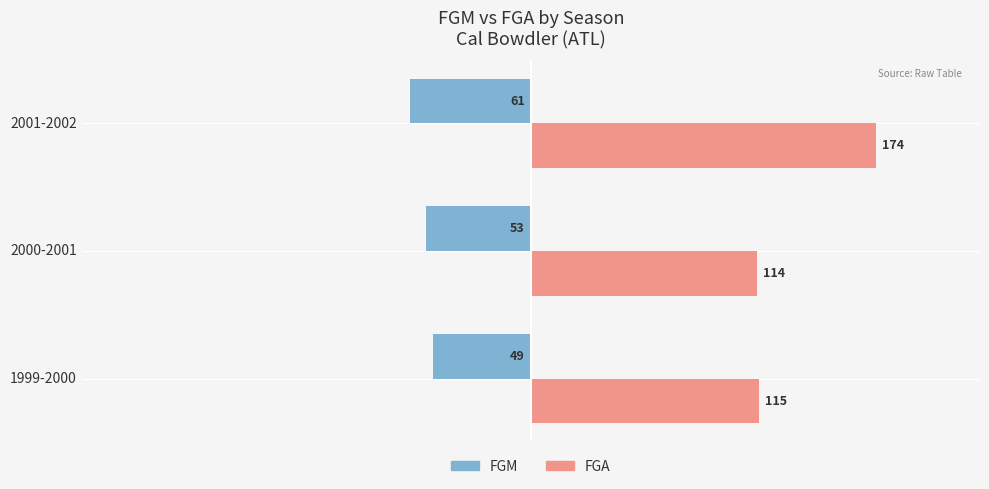

What are all the series names shown in the legend?

FGM, FGA